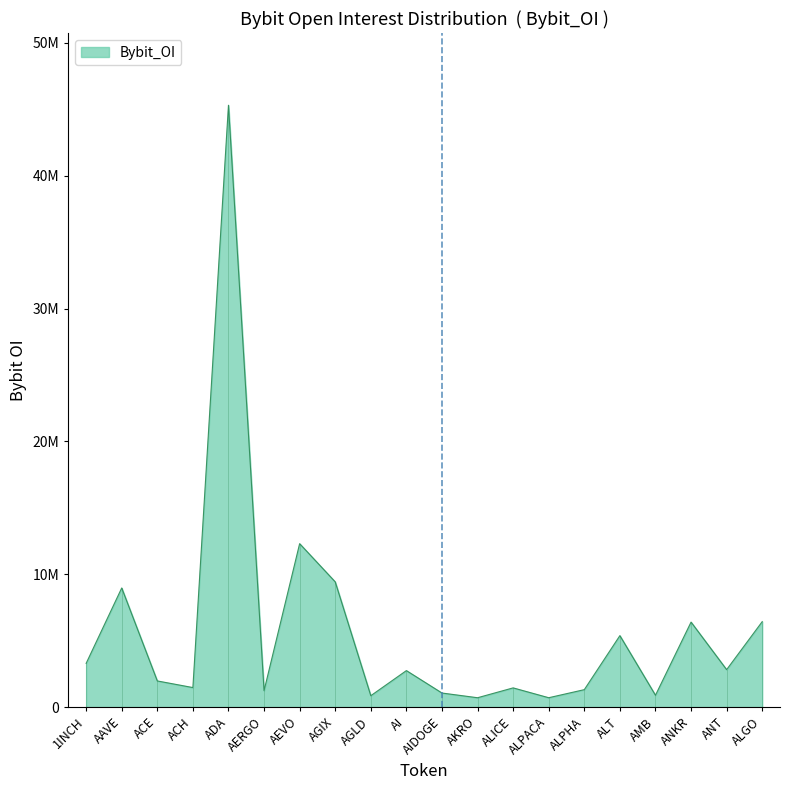

At which category does the chart reach its peak across all series?

ADA